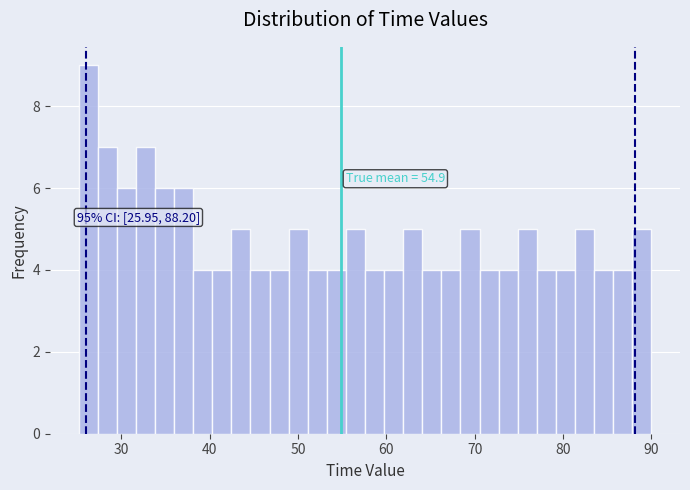

Around what value on the x-axis is the tallest bar? Give the approximate position of its centre, as read against the axis.

26